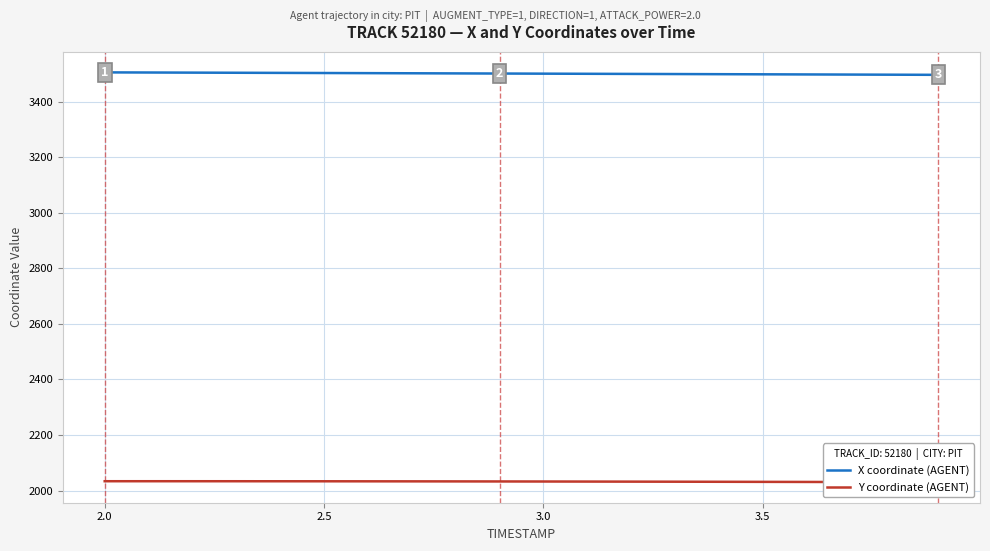

What is the lowest value of the X coordinate (AGENT) series?

3496.3